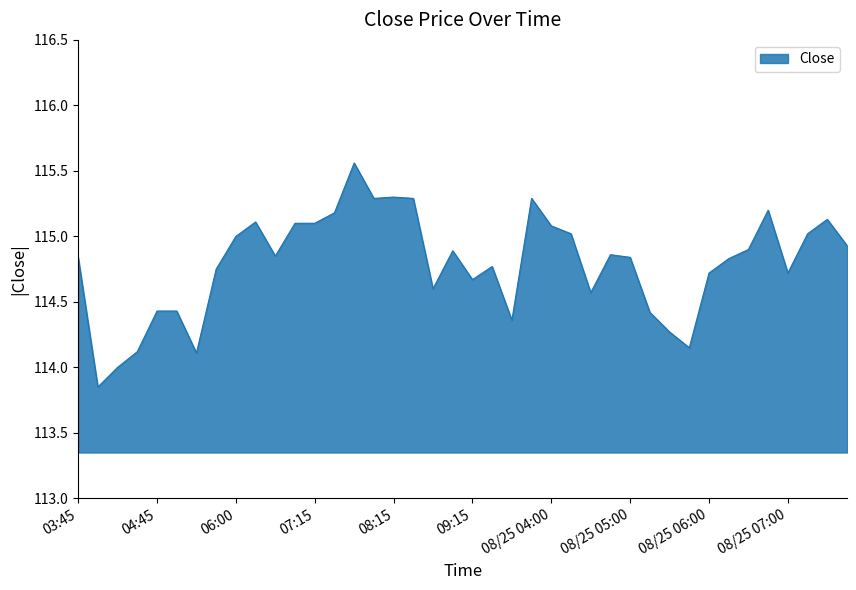

What is the difference between the maximum and minimum values?

1.7